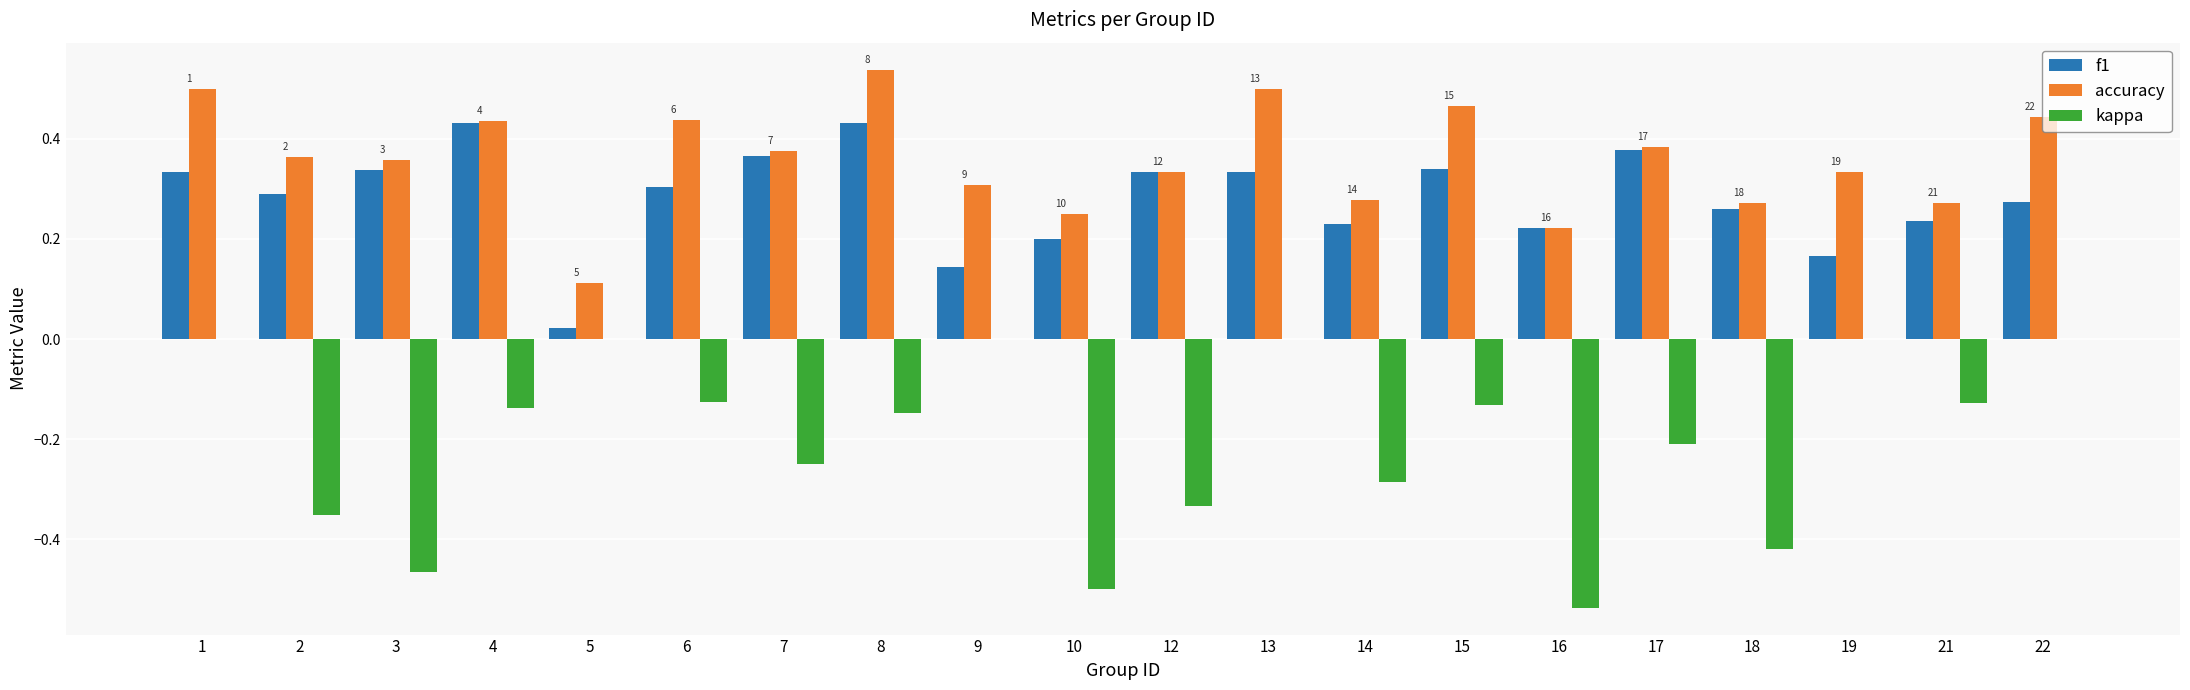

Is the value of accuracy at 17 greater than the value of kappa at 7?

Yes